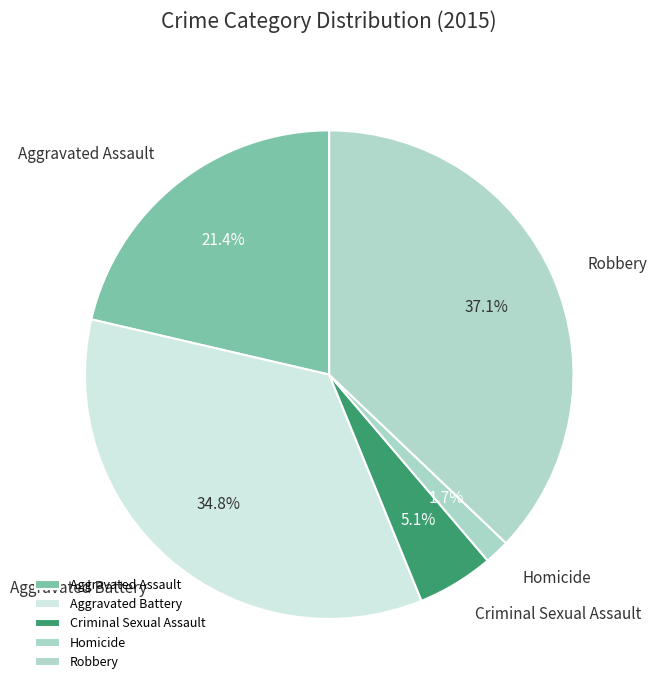

Which has a higher value, Aggravated Battery or Criminal Sexual Assault?

Aggravated Battery